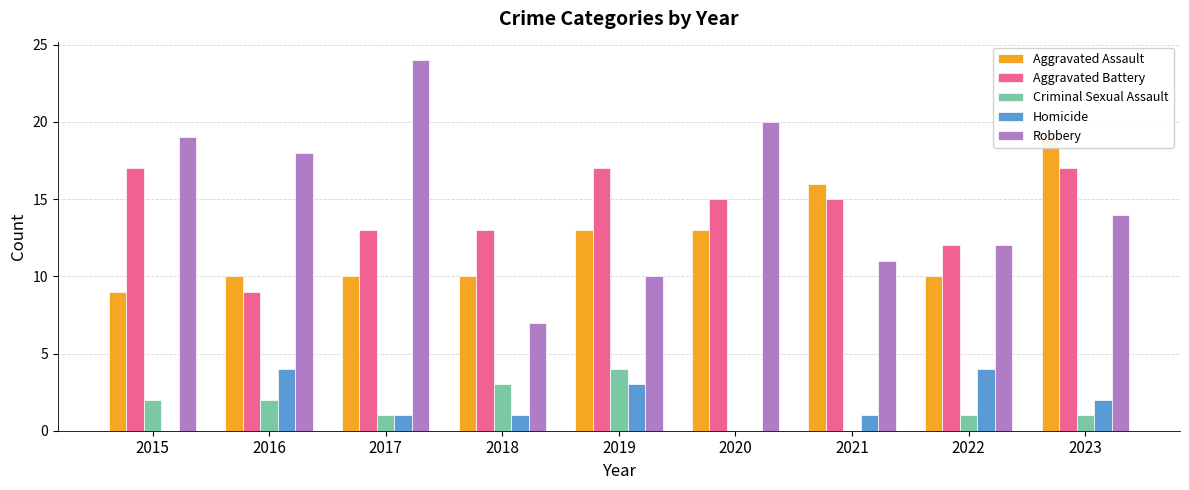

At which label does Robbery first exceed 14?

2015